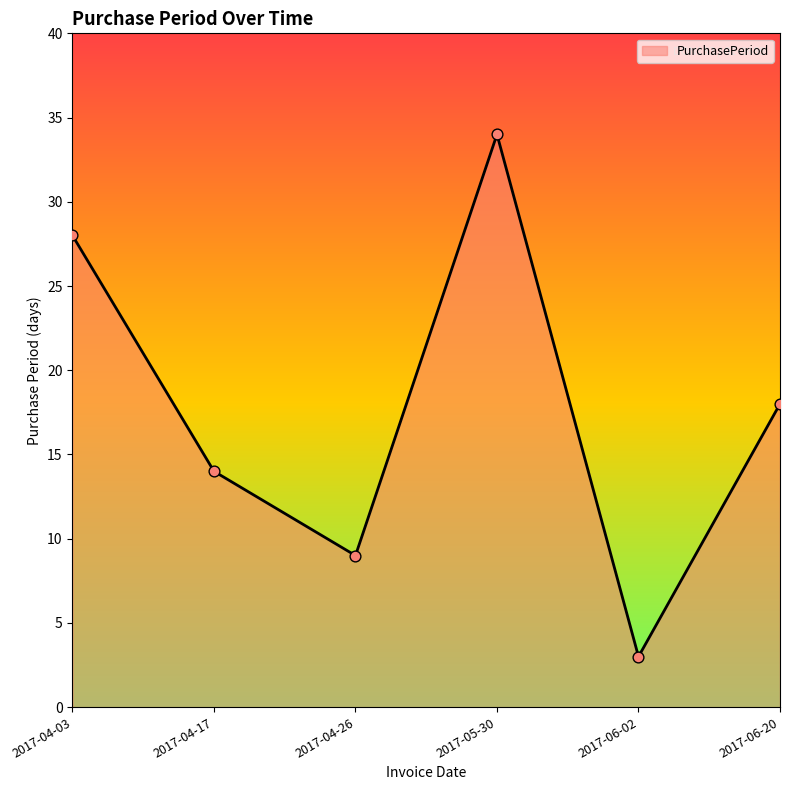

What is the change in value from 2017-04-26 to 2017-05-30?

+25